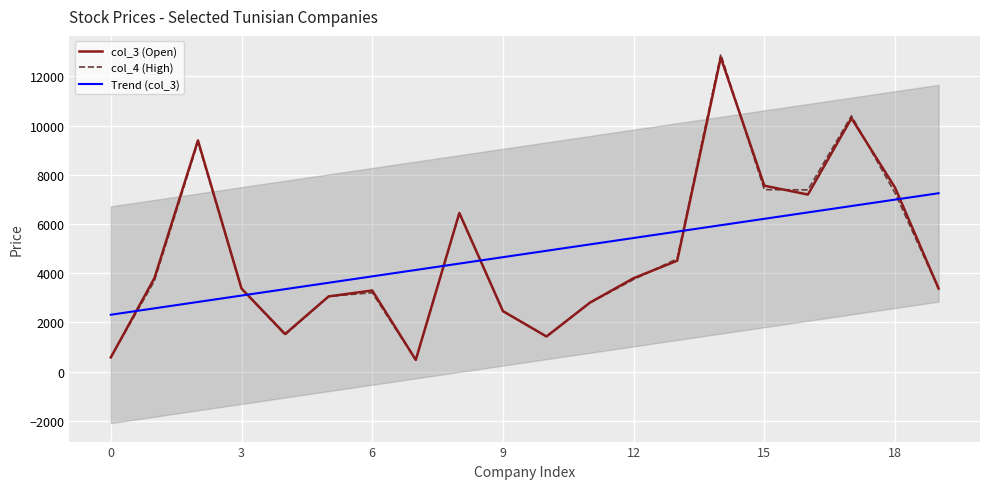

Is the value of Trend (col_3) at 19 greater than the value of col_4 (High) at 15?

Yes